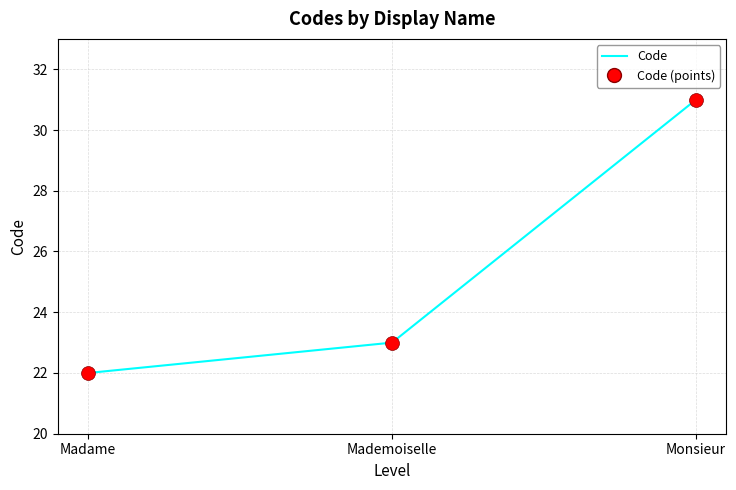

Is this an area chart (filled region under the line)?

No